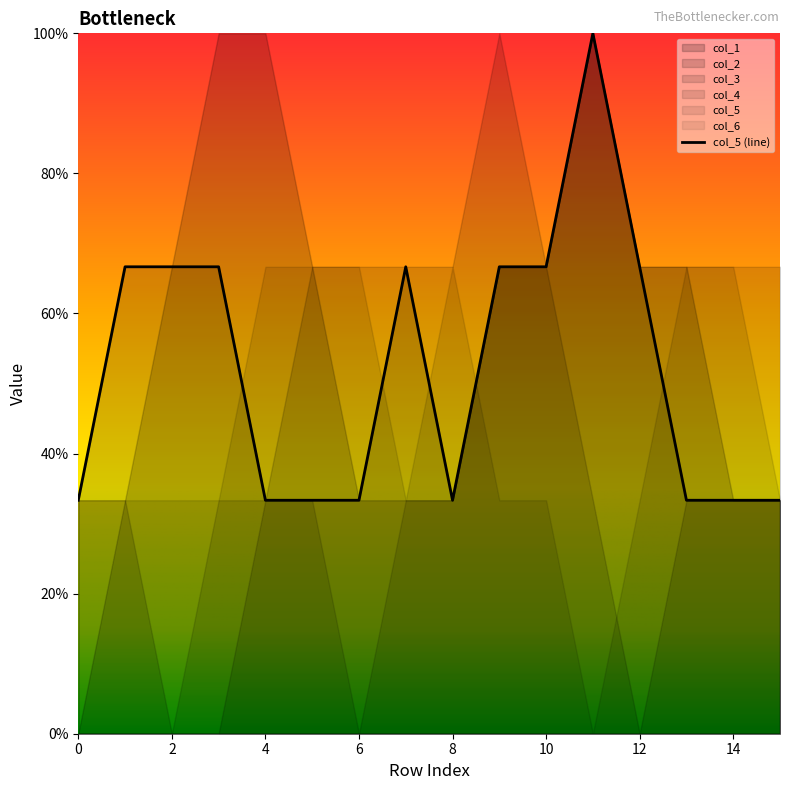

True or false: col_6 and col_2 intersect in this chart.

True